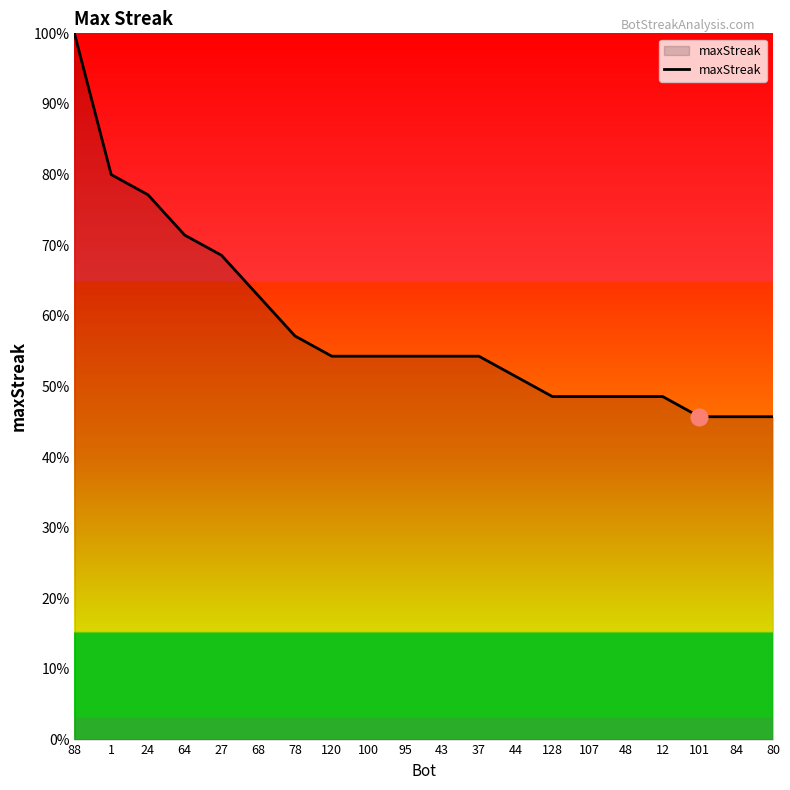

What is the difference between the maximum and second lowest values?

54.3